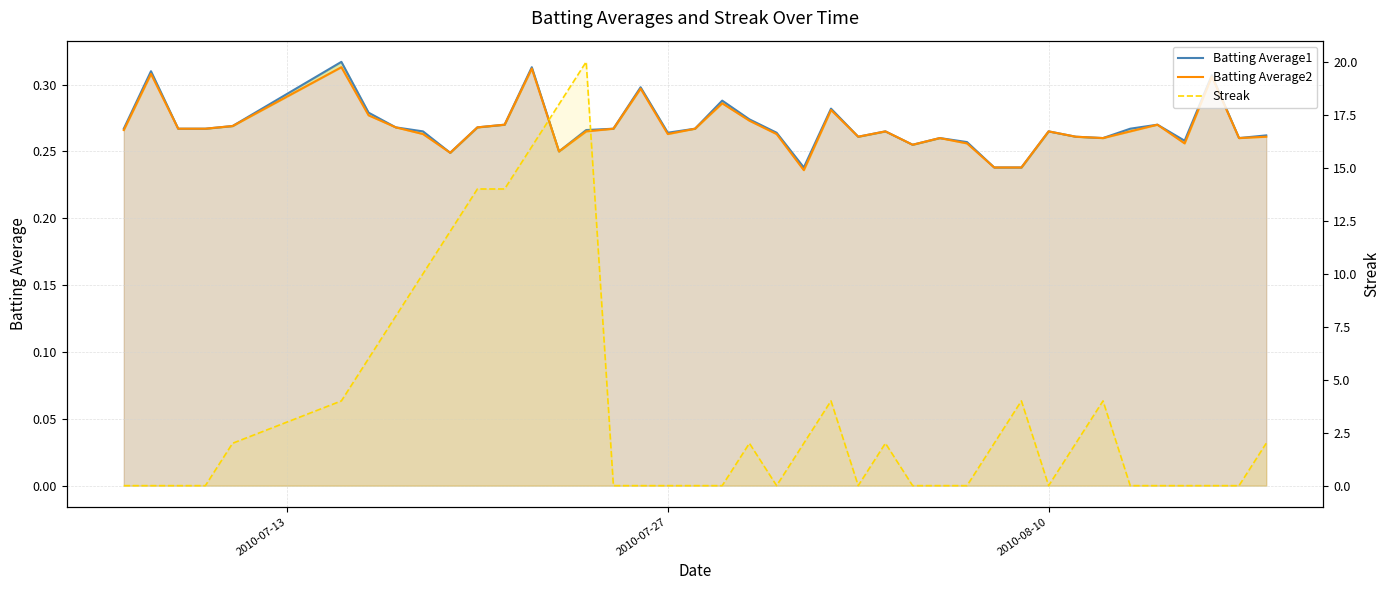

Which series has the widest spread of values?

Streak